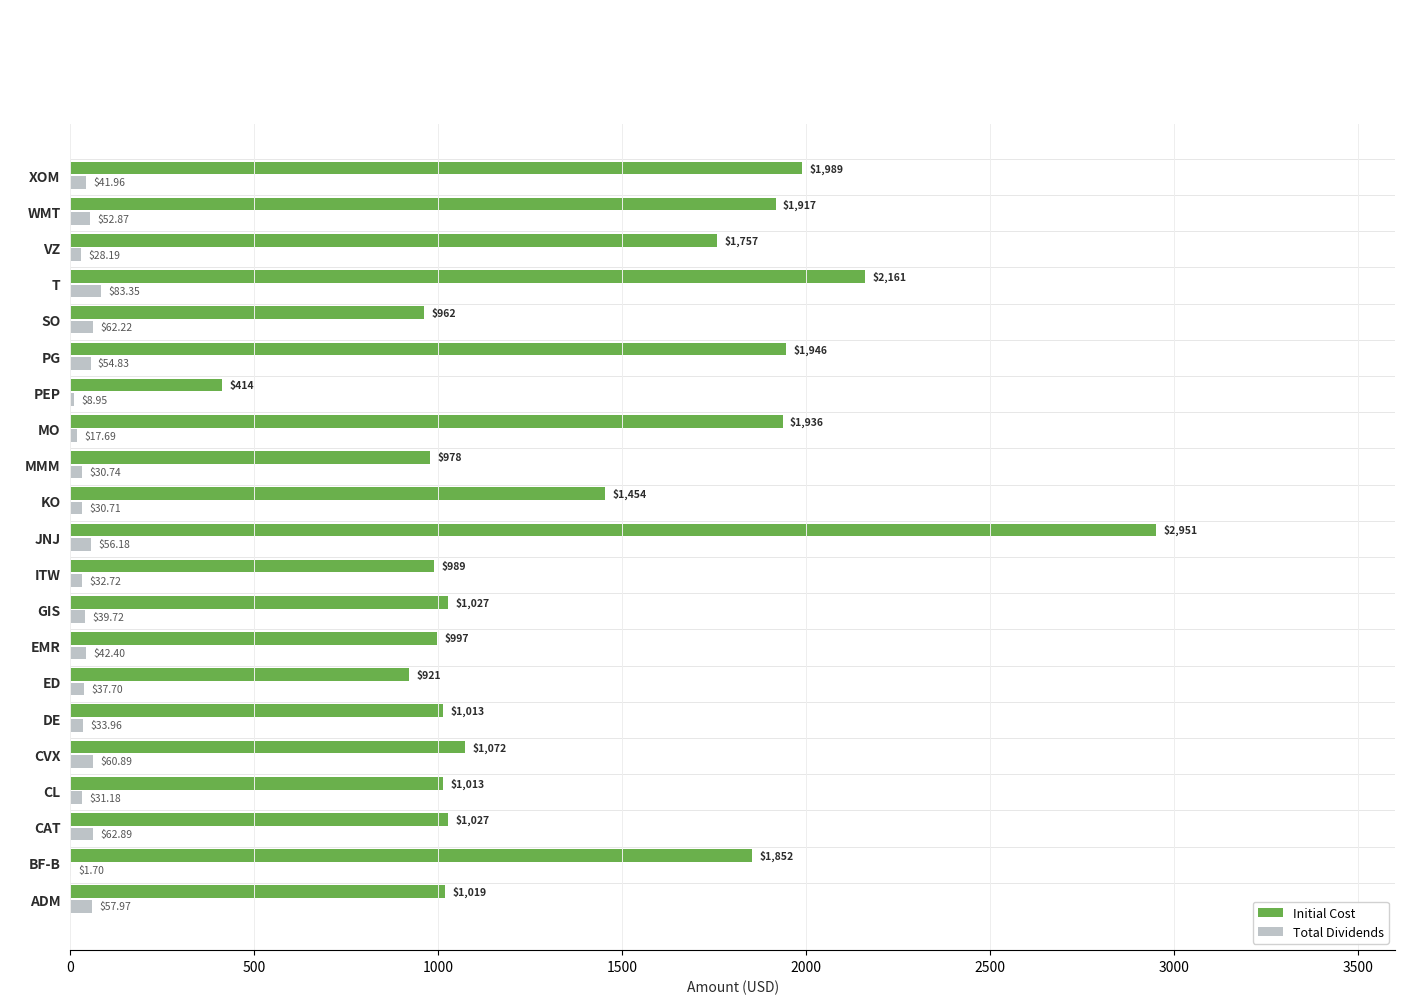

Which category has the highest value across all series?

JNJ